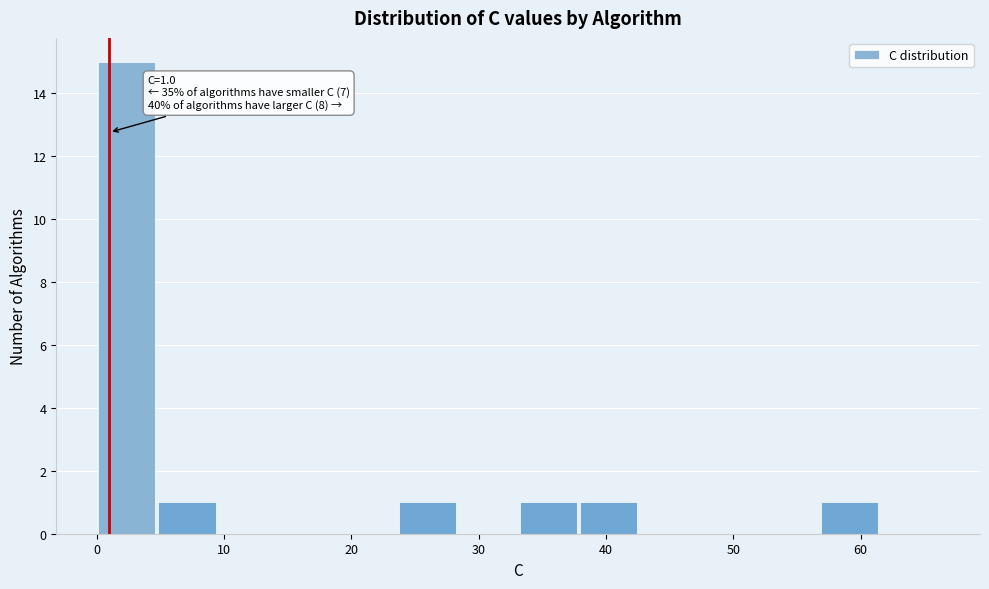

Which range on the x-axis has the tallest bar?

0 to 5